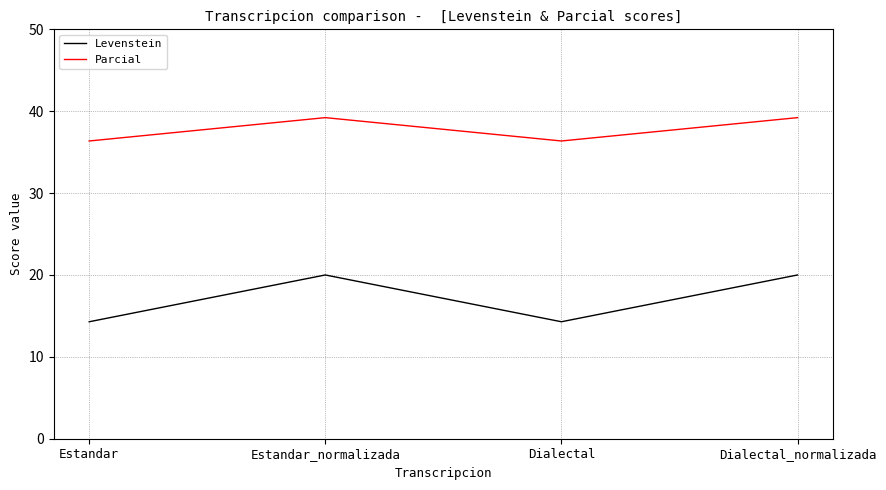

Rank the series by their maximum value, from highest to lowest.

Parcial, Levenstein